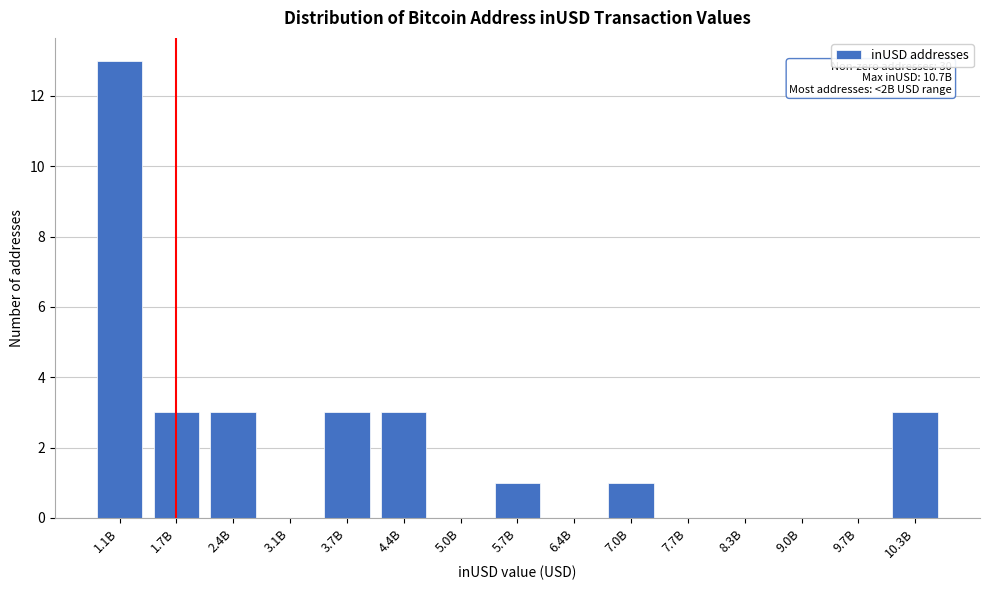

Reading right to left, what are all the values shown in this chart?

10.3B=3	9.7B=0	9.0B=0	8.3B=0	7.7B=0	7.0B=1	6.4B=0	5.7B=1	5.0B=0	4.4B=3	3.7B=3	3.1B=0	2.4B=3	1.7B=3	1.1B=13